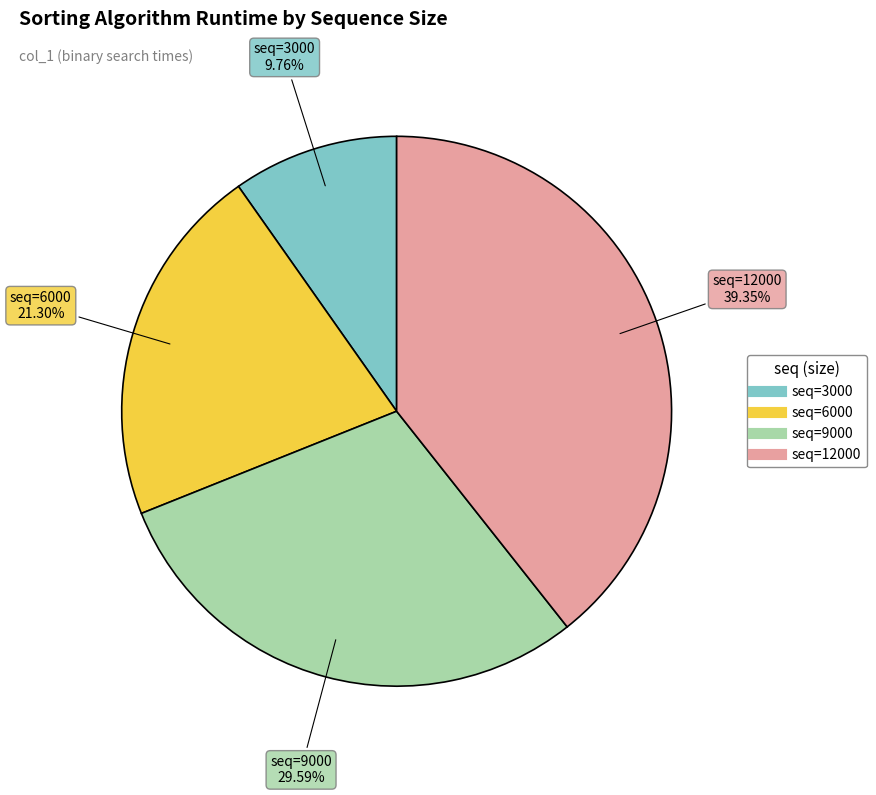

Is there any slice that represents more than half of the pie?

No